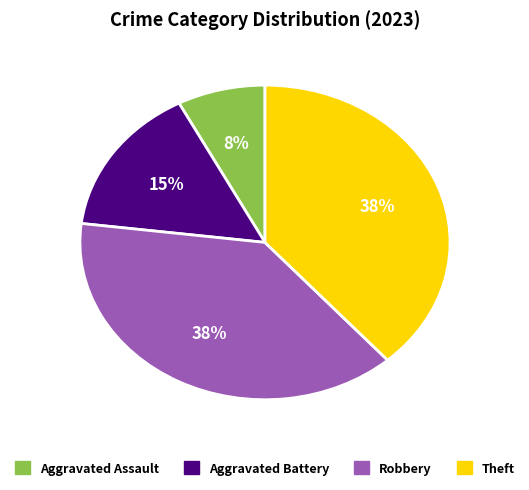

Which category has the smallest portion of the pie?

Aggravated Assault